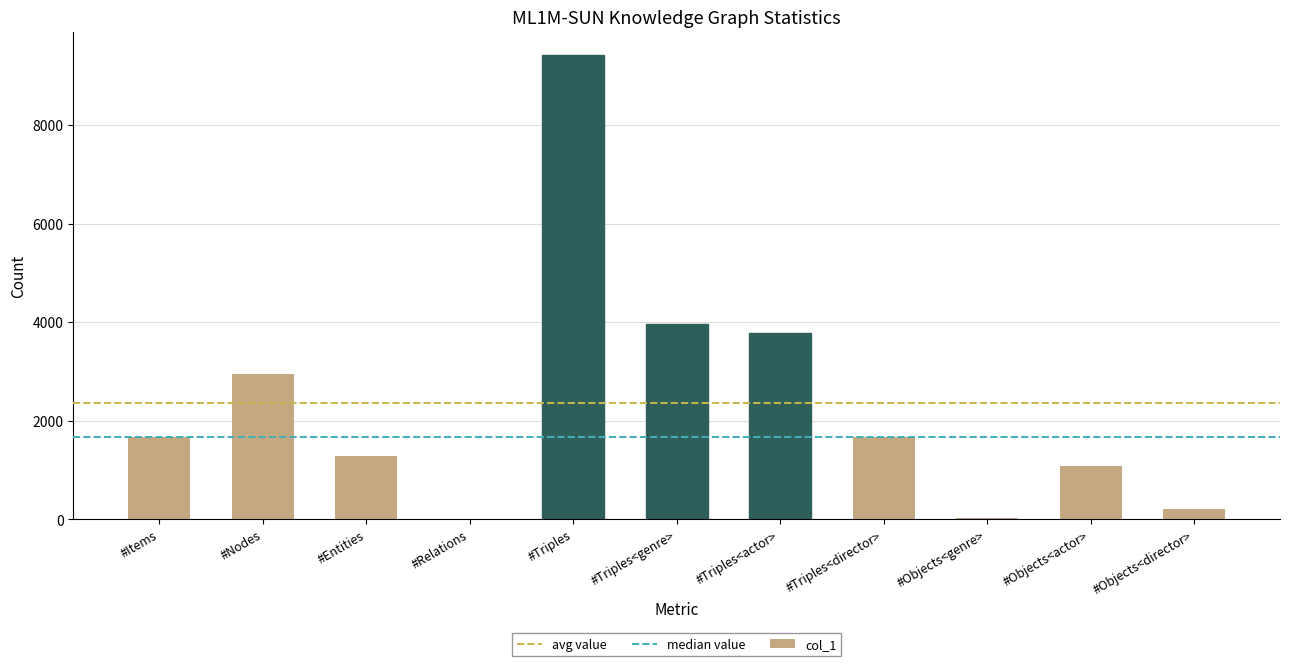

Between #Objects<genre> and #Entities, which is larger?

#Entities